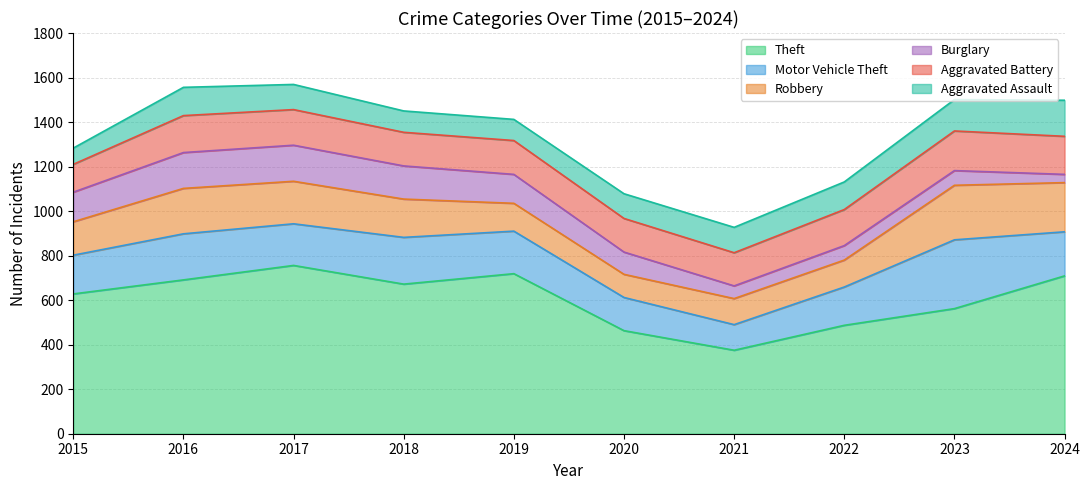

What are all the series names shown in the legend?

Theft, Motor Vehicle Theft, Robbery, Burglary, Aggravated Battery, Aggravated Assault